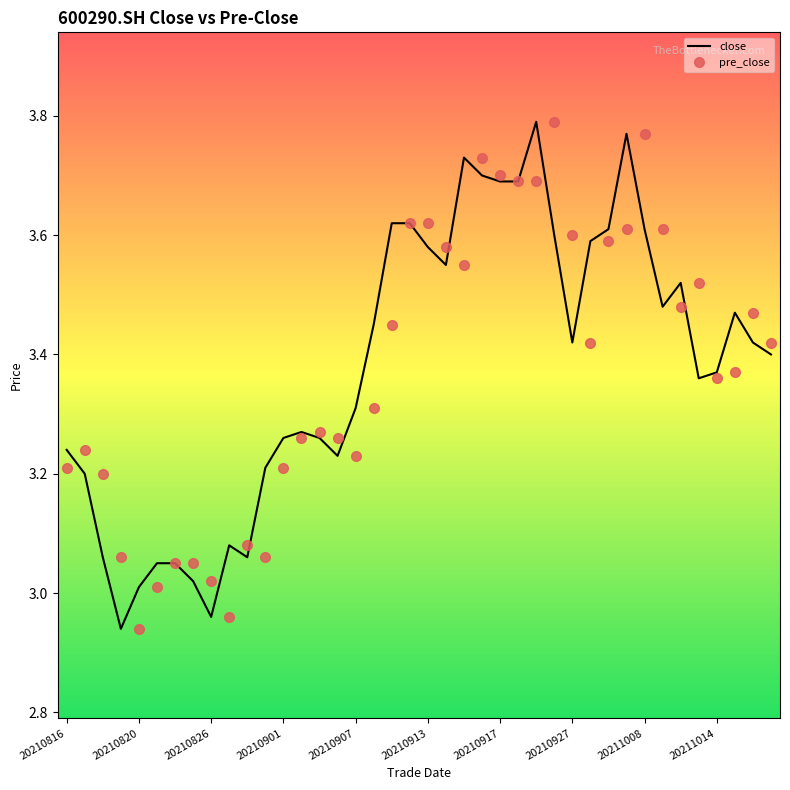

The close series shows 1.4 at 20210901. True or false?

False